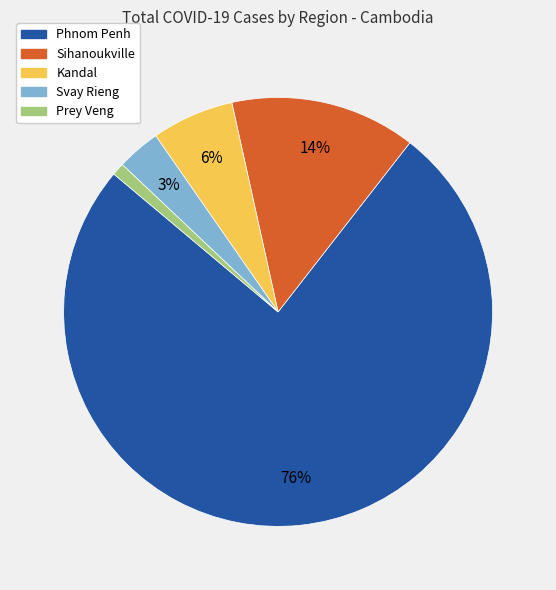

To the nearest percent, what portion does Sihanoukville represent?

14%